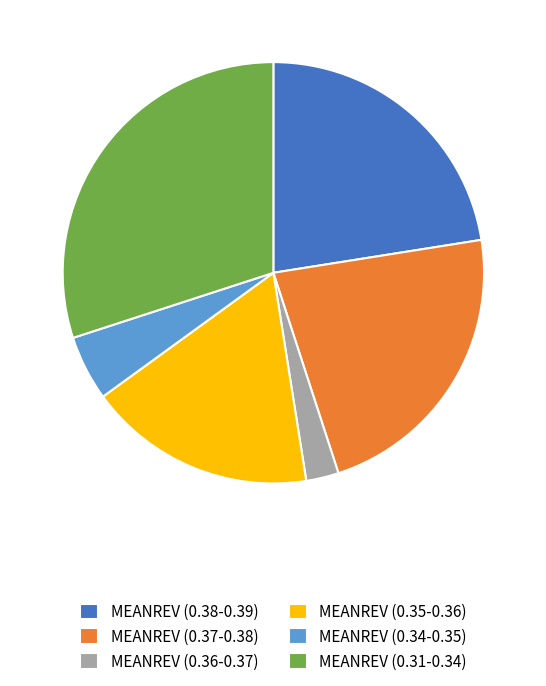

Is it true that MEANREV (0.37-0.38) is 22% of the pie?

True